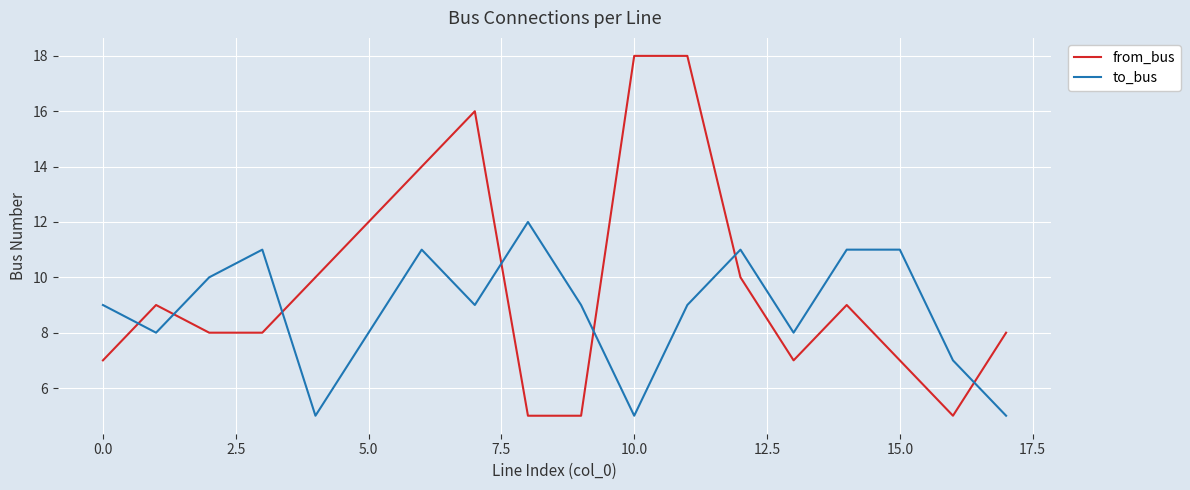

True or false: from_bus has more than 2 points higher than both neighbors.

True